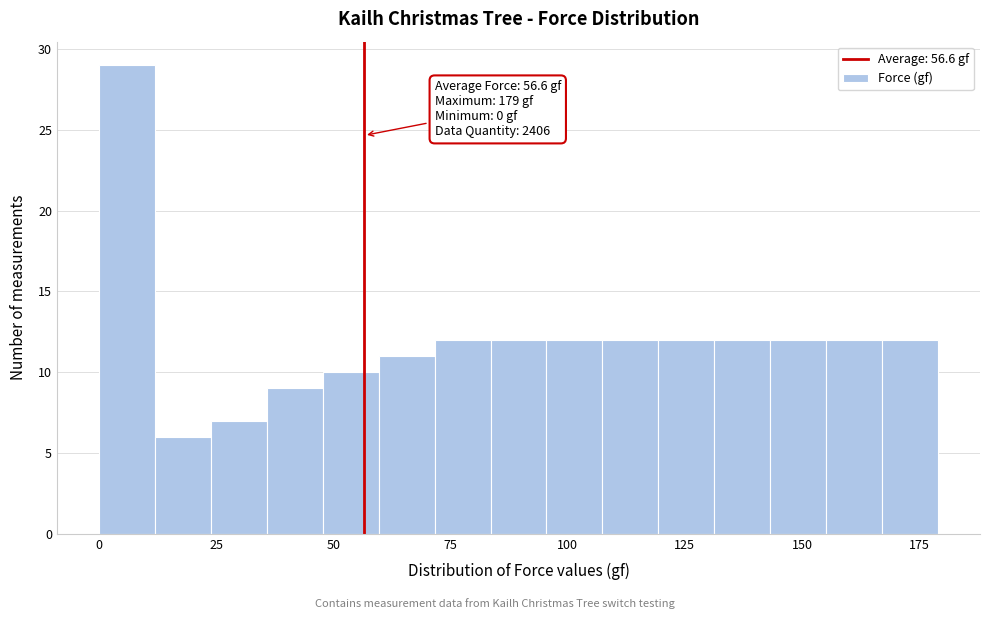

Around what value on the x-axis is the tallest bar? Give the approximate position of its centre, as read against the axis.

5